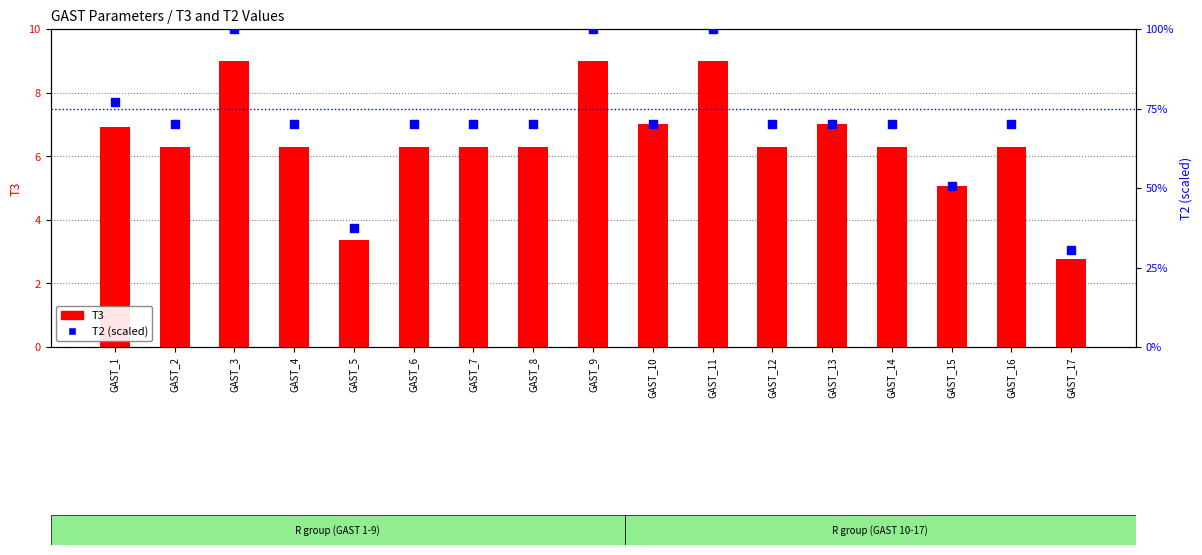

Is the value of T2 at GAST_1 greater than the value of T3 at GAST_14?

Yes